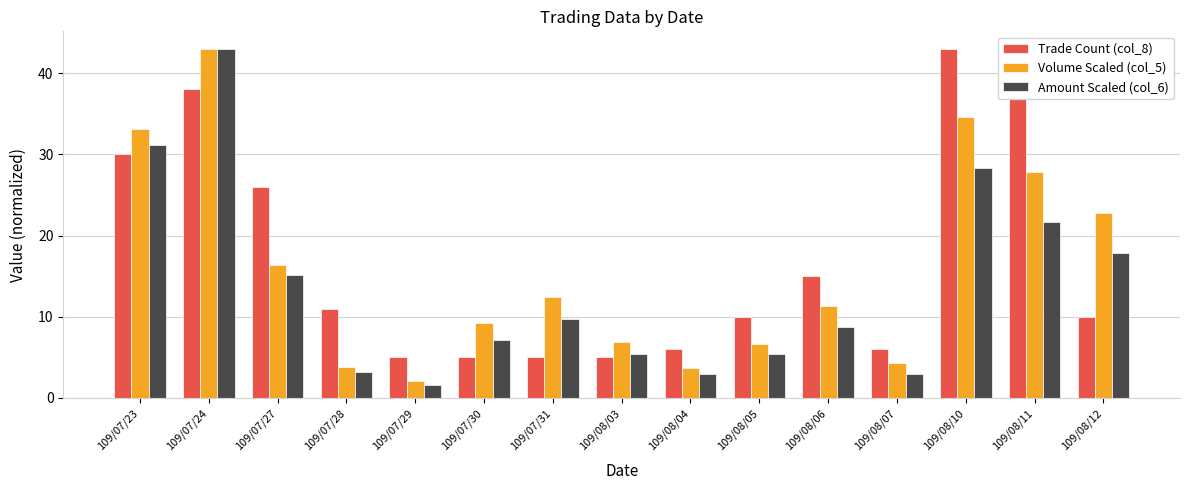

At how many categories does at least one series exceed 29?

4